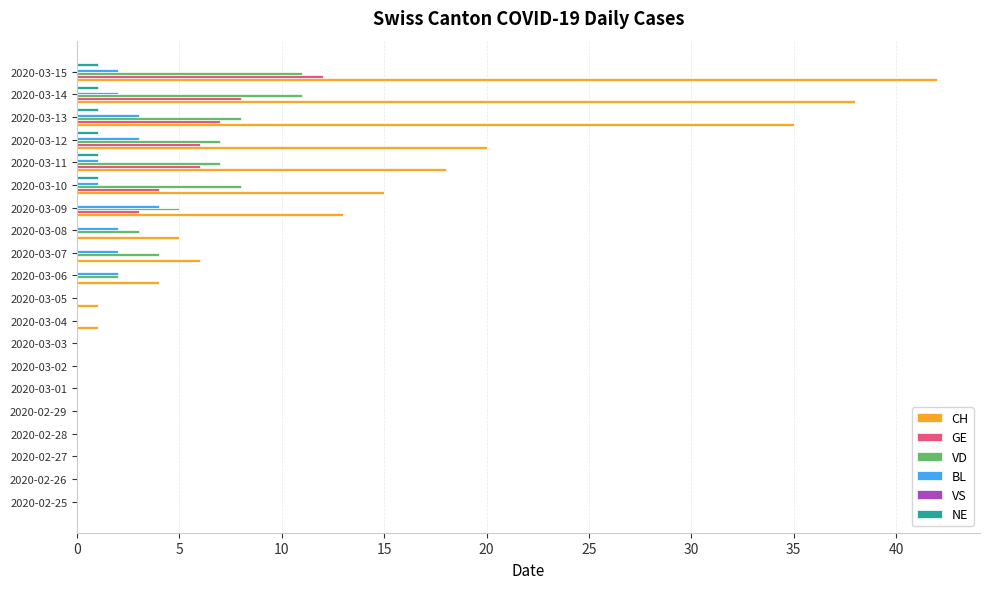

What is the total value across all series at 2020-03-11?

33